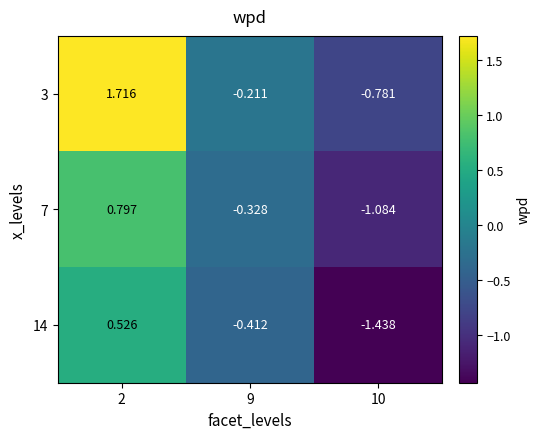

How many values in the 7 series exceed 0?

1